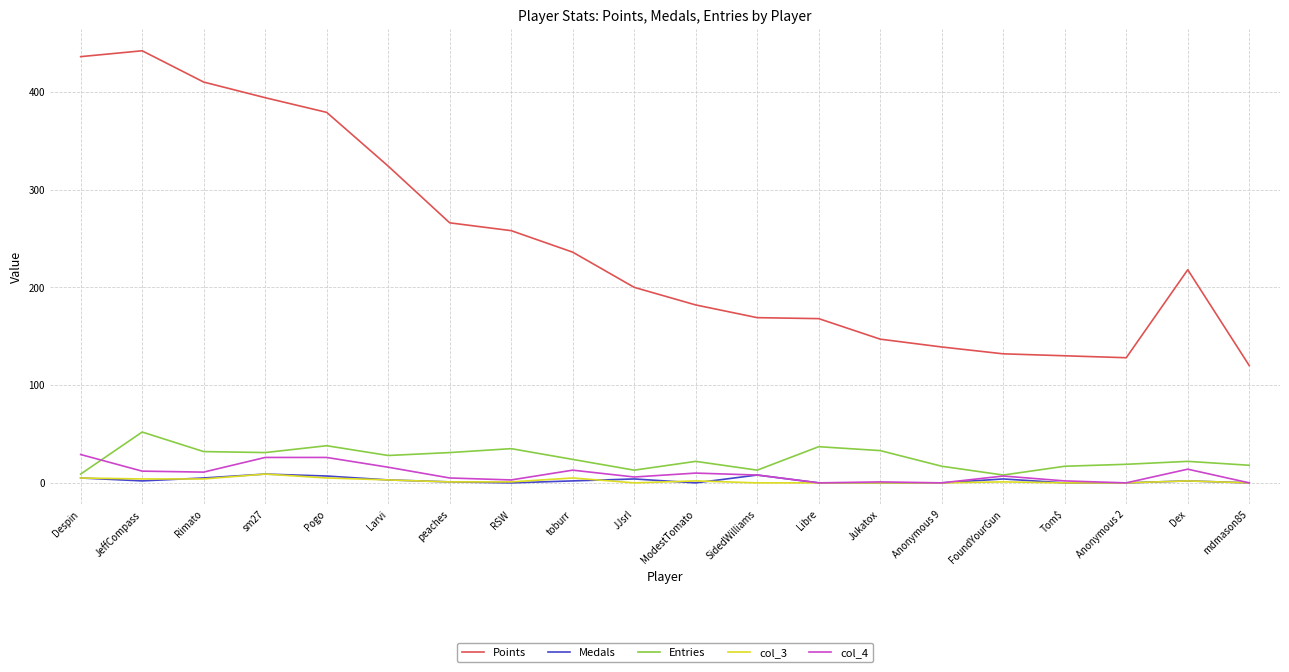

What is the difference between the Entries values at Larvi and sm27?

3